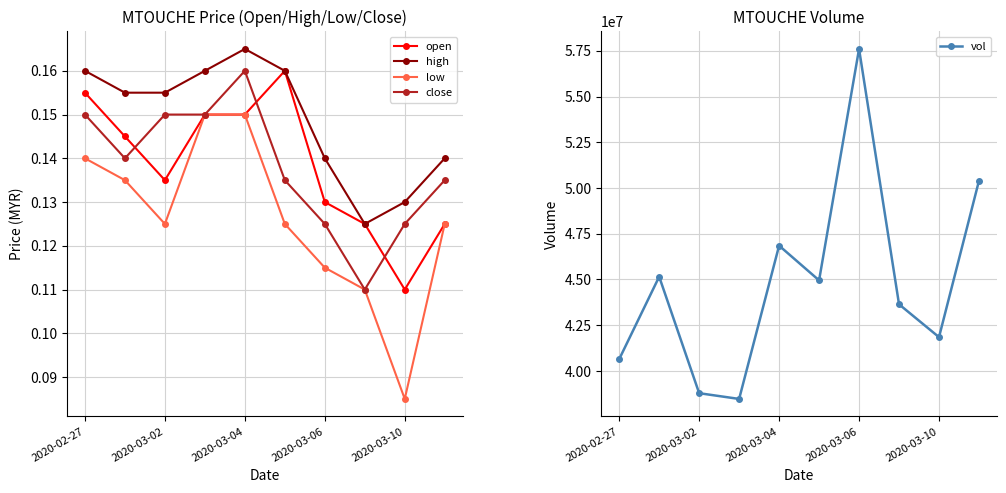

What are all the series names shown in the legend?

open, high, low, close, vol